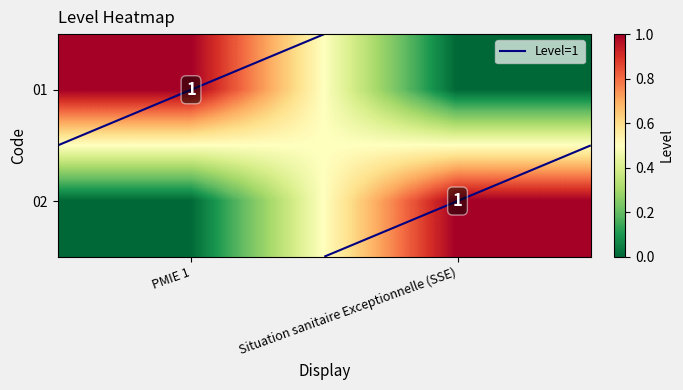

Count the number of categories in the chart.

2